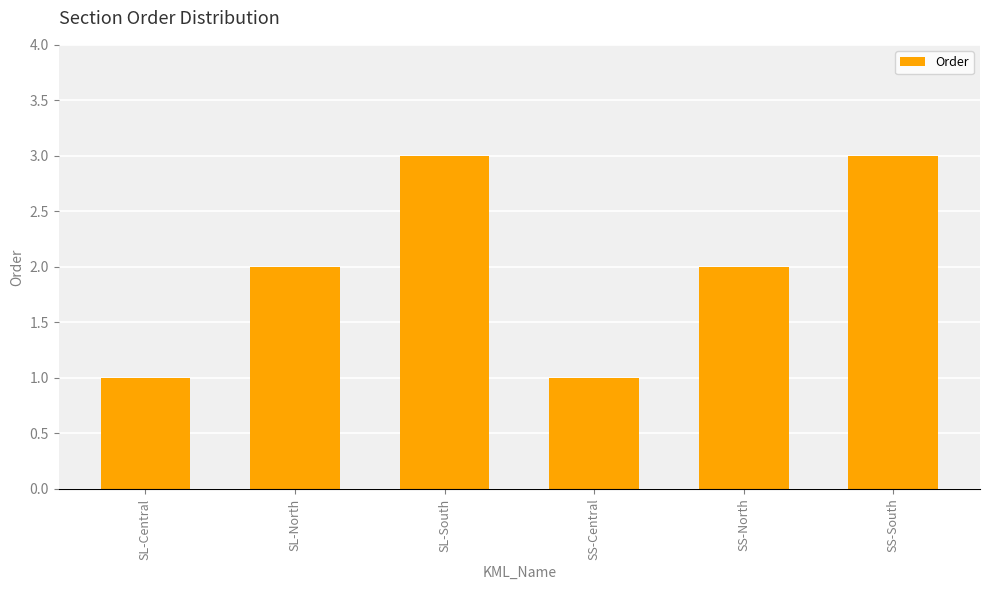

What is the greatest value displayed?

3